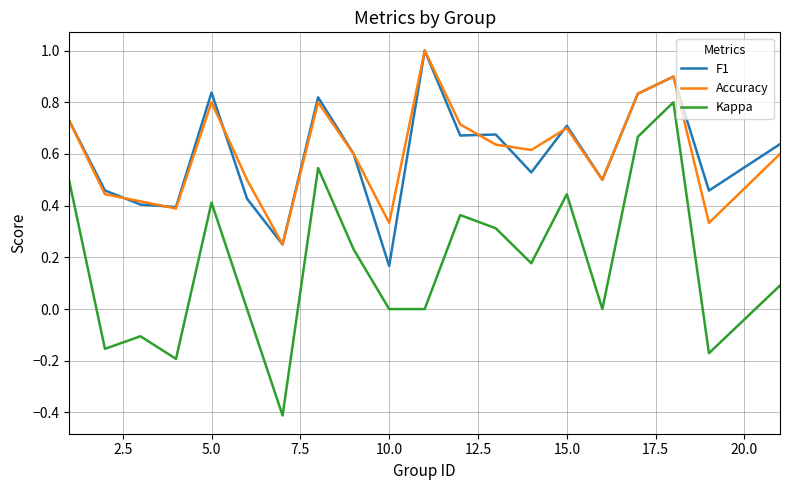

How many distinct data groups are displayed?

3